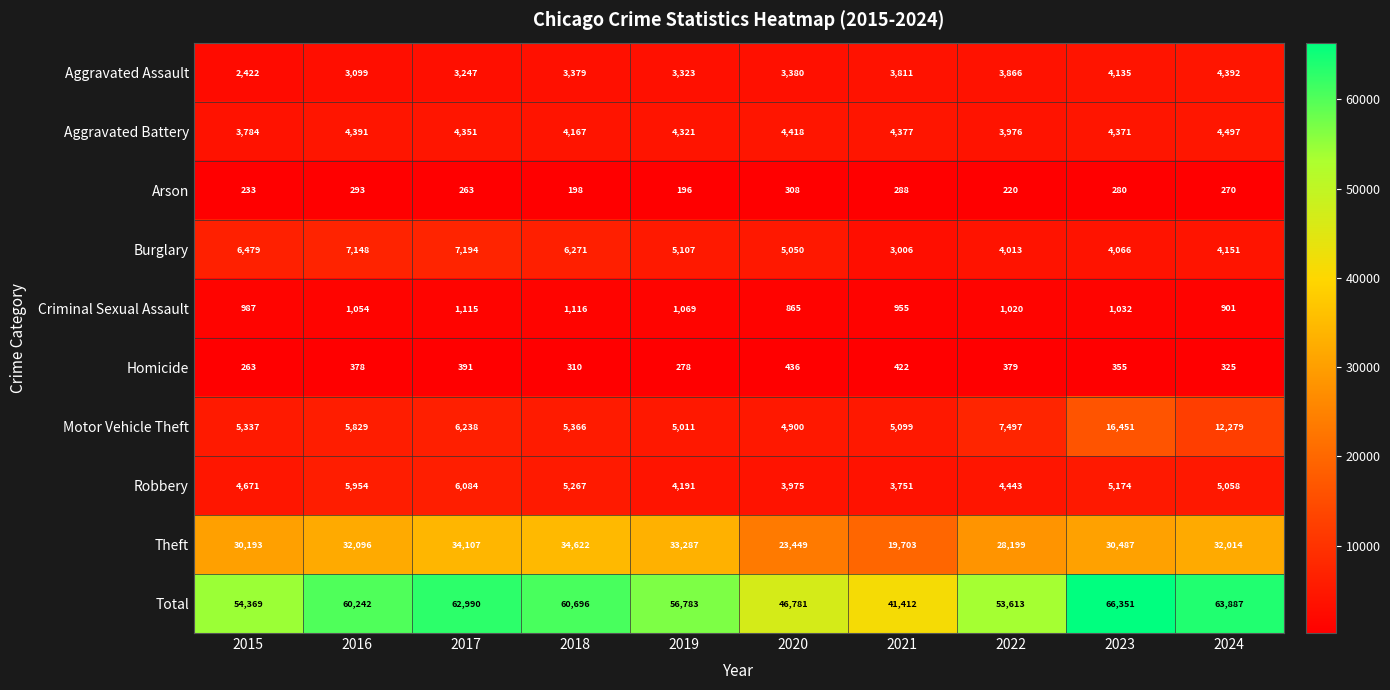

Which series has the widest spread of values?

Total